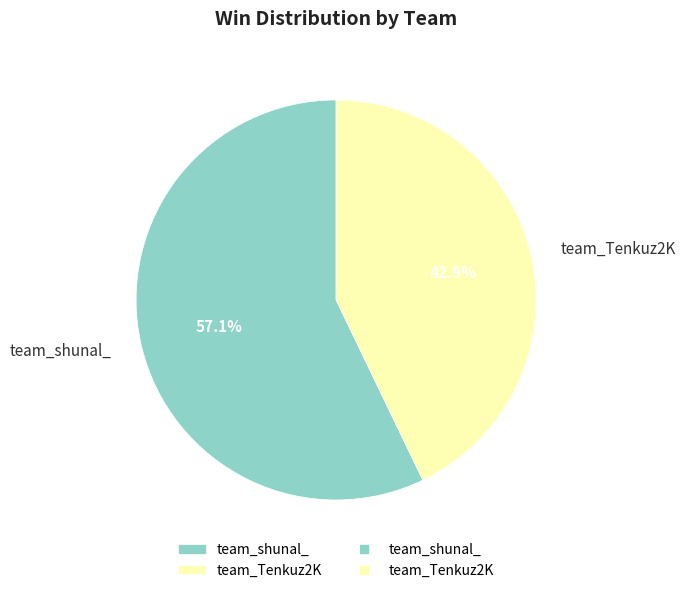

To the nearest percent, what percentage of the pie is team_Tenkuz2K?

43%